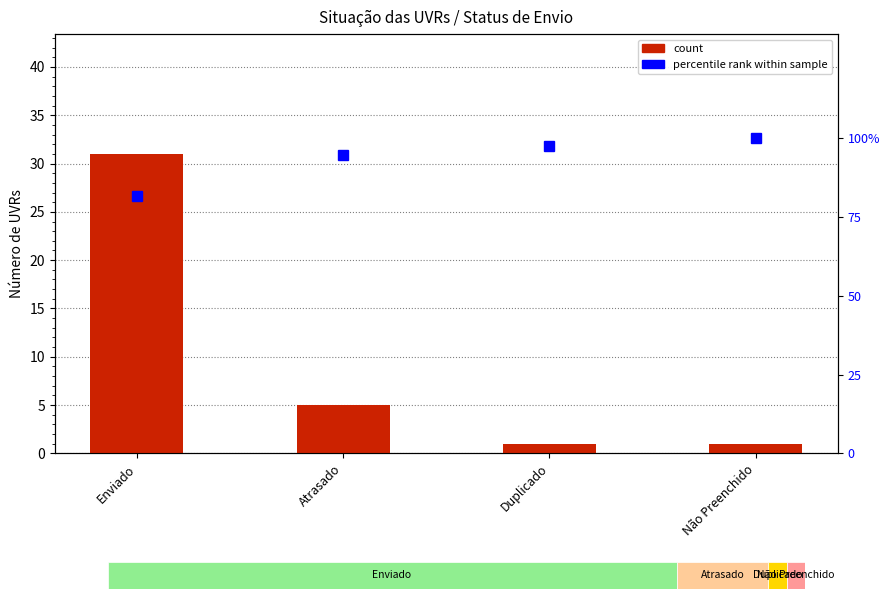

At Duplicado, list the series in order from largest to smallest.

percentile rank, count